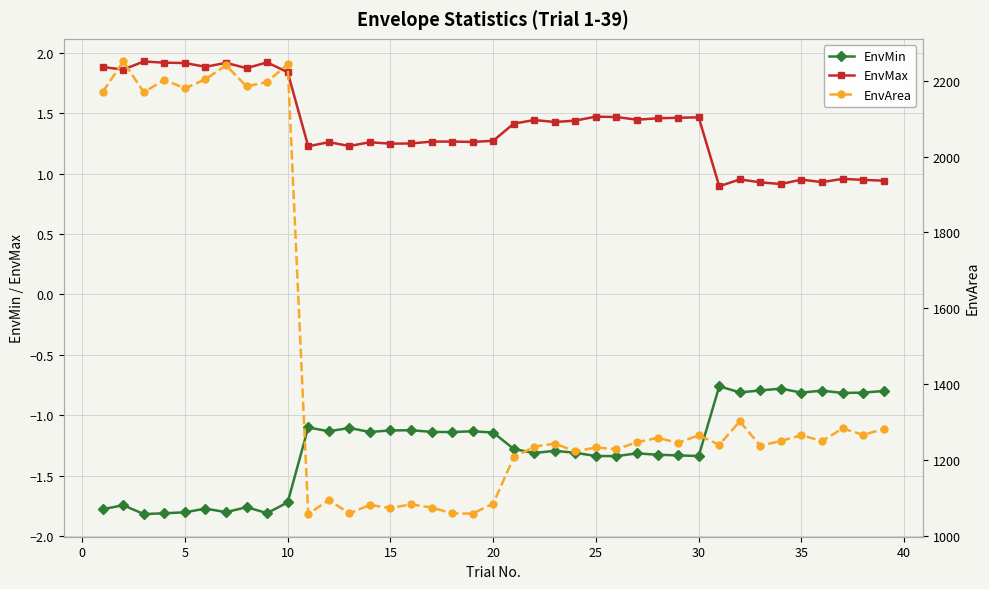

True or false: EnvMax has more than 2 interior local peaks.

True